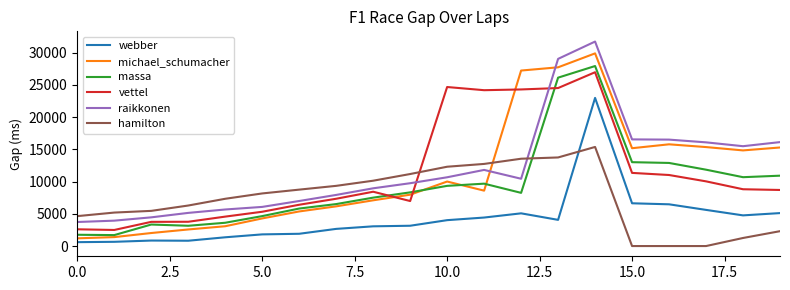

True or false: vettel has more than 0 interior local peaks.

True